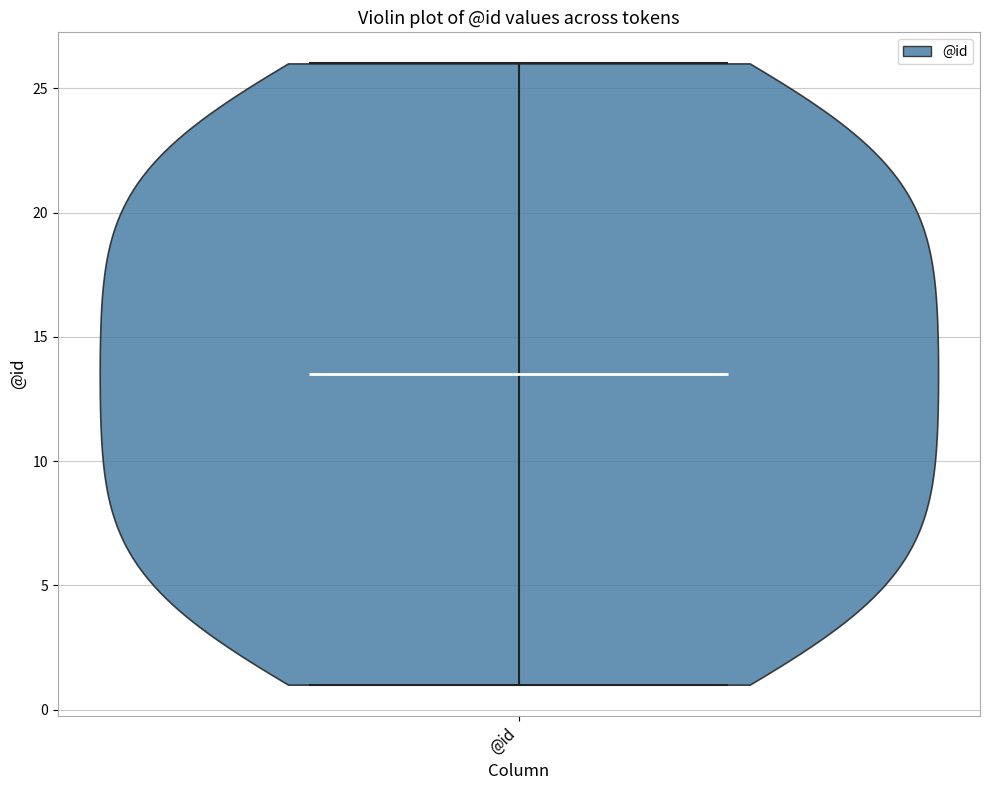

What is the highest point the violin for @id reaches on the y-axis? The values are not printed on the chart, so give them approximately, as read against the axis.

26.0